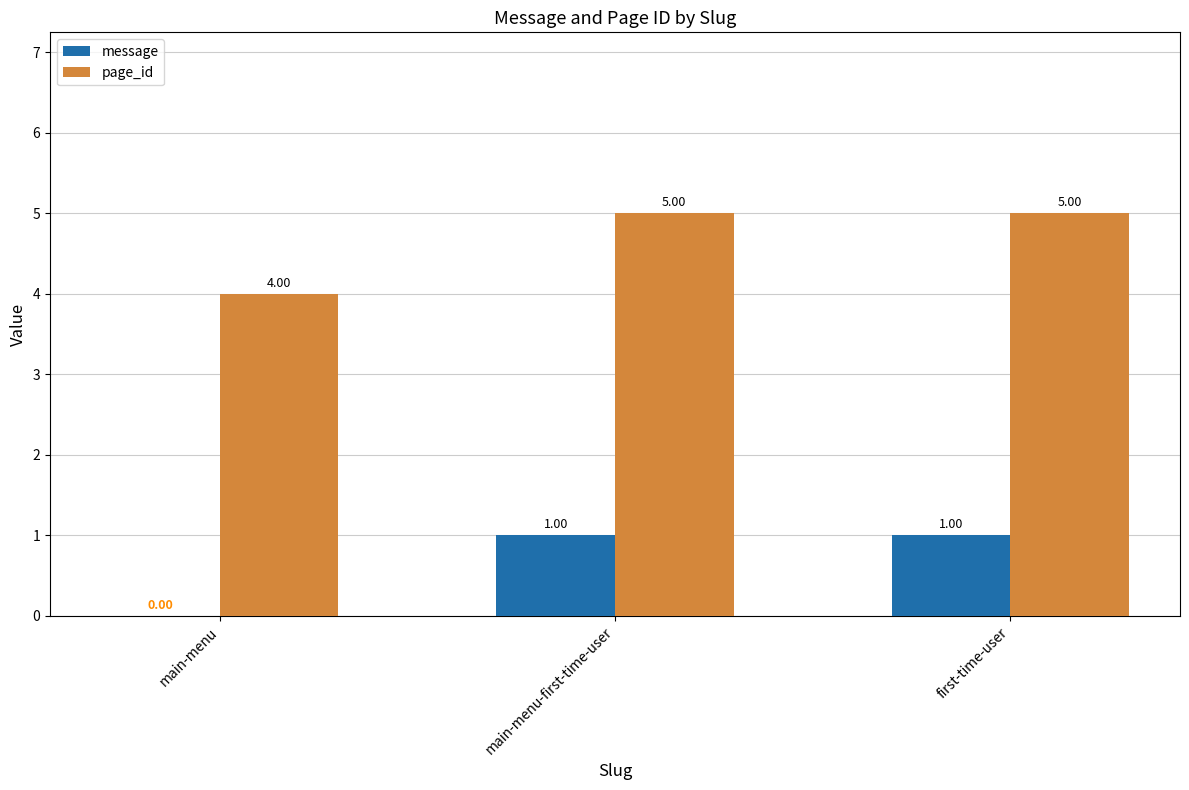

Where is message nearest to the value 0?

main-menu